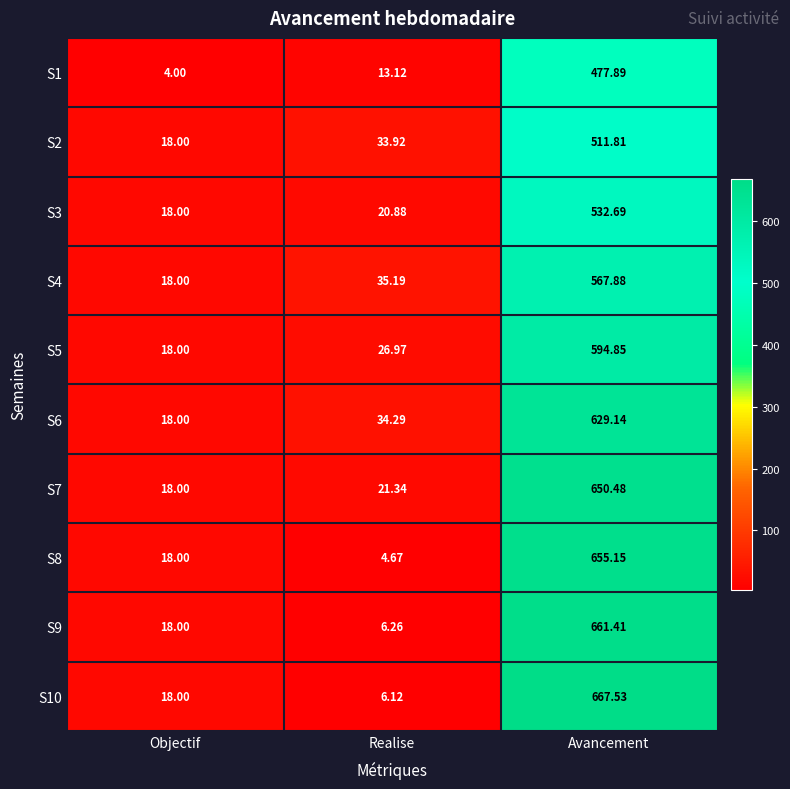

Rank the series at Realise from highest to lowest value.

S4, S6, S2, S5, S7, S3, S1, S9, S10, S8